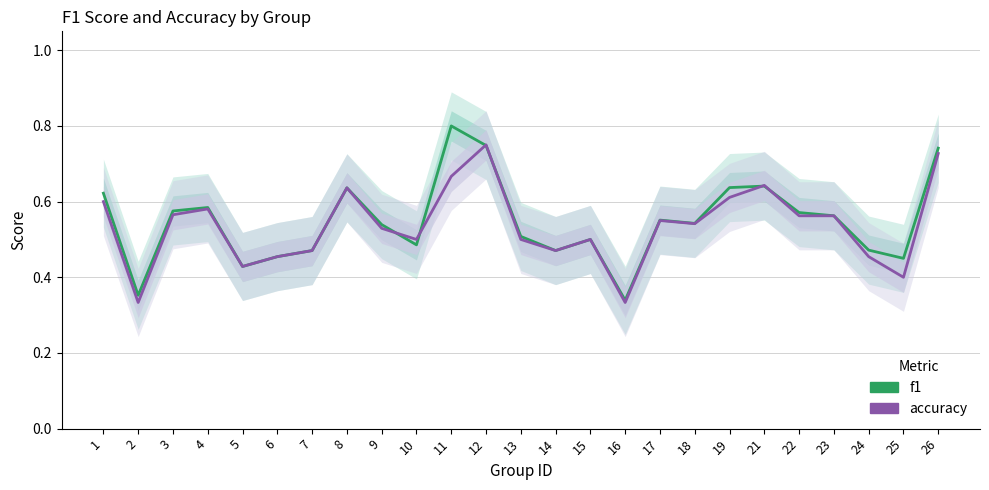

What is the approximate value of f1 at 8?

0.6